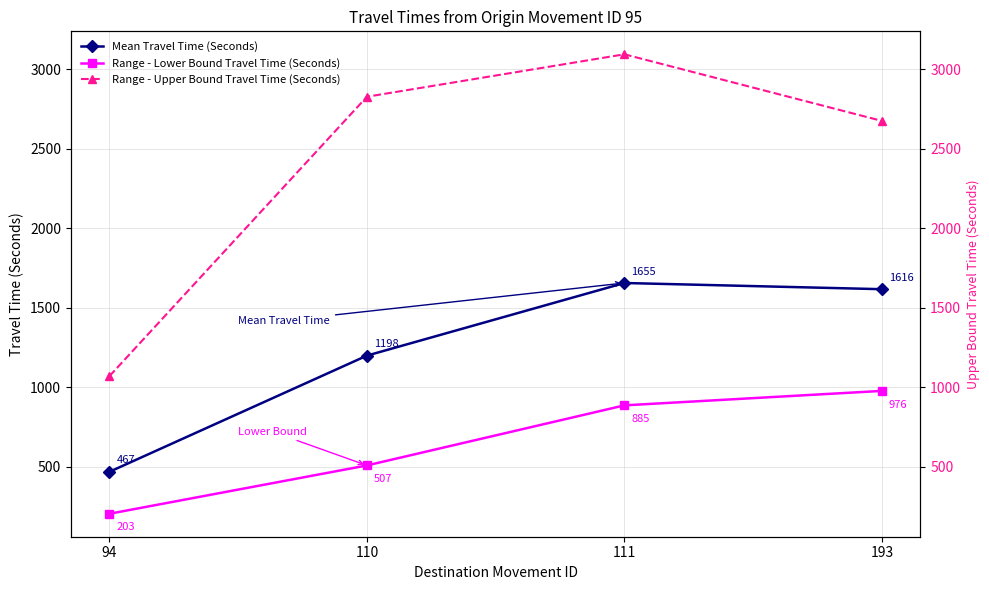

Which series has the largest range (max minus min)?

Range - Upper Bound Travel Time (Seconds)